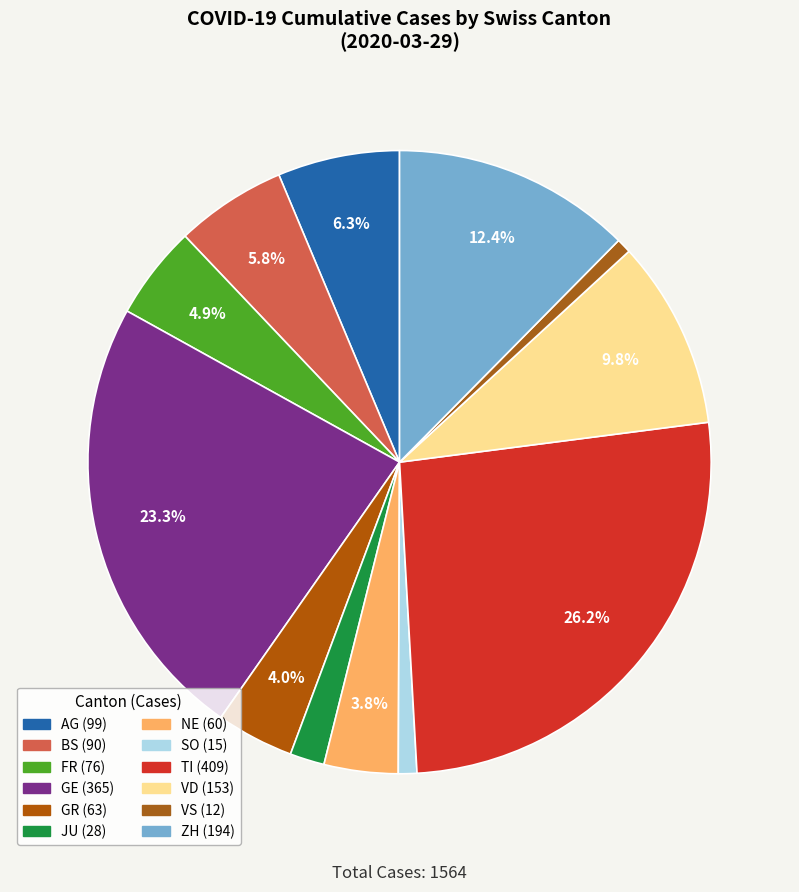

Is there a majority slice in this chart?

No